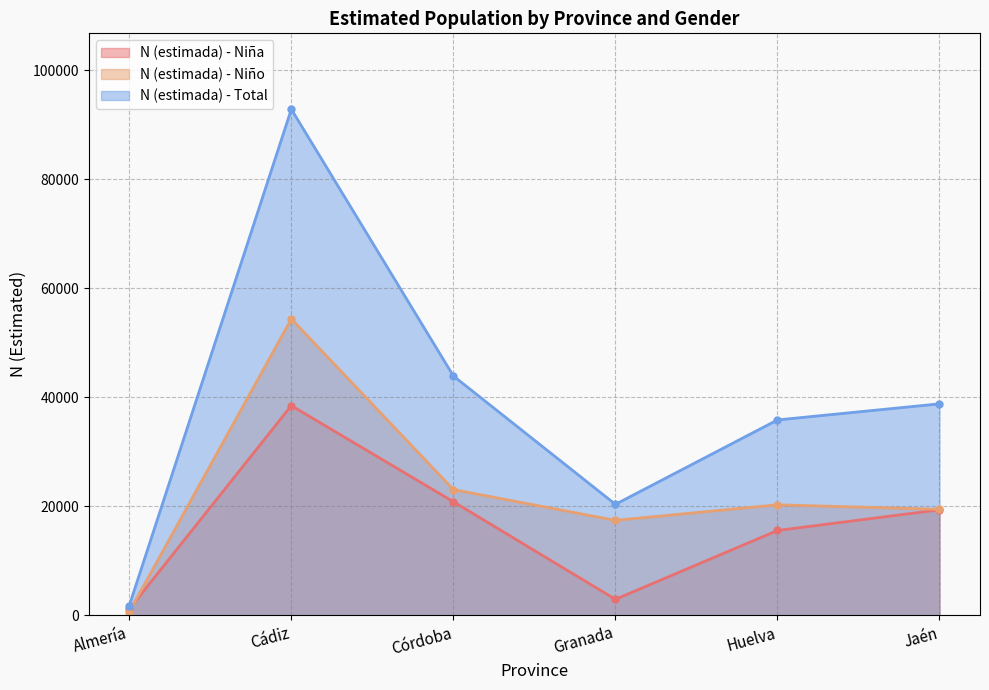

What is the approximate value of N (estimada) - Niño at Almería, to the nearest 10?

660